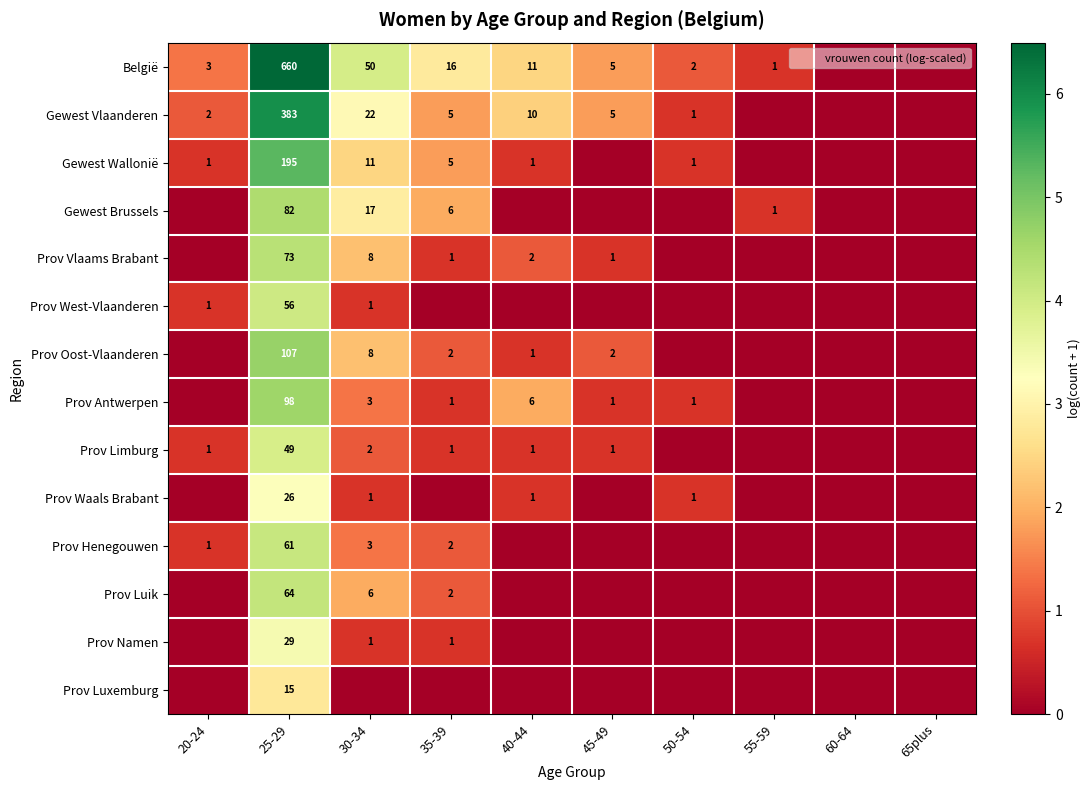

At how many categories does at least one series exceed 3?

2